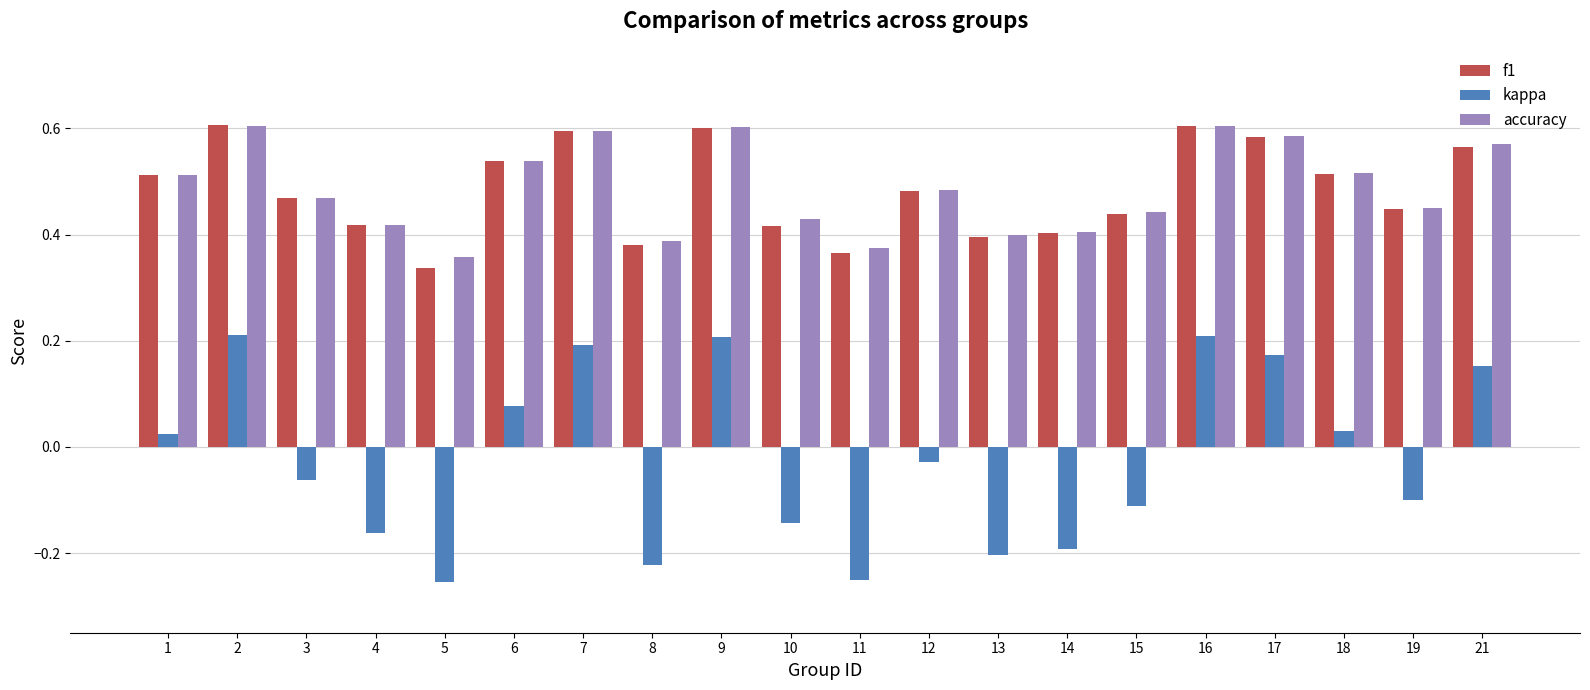

The kappa series shows -0.0 at 3. True or false?

False